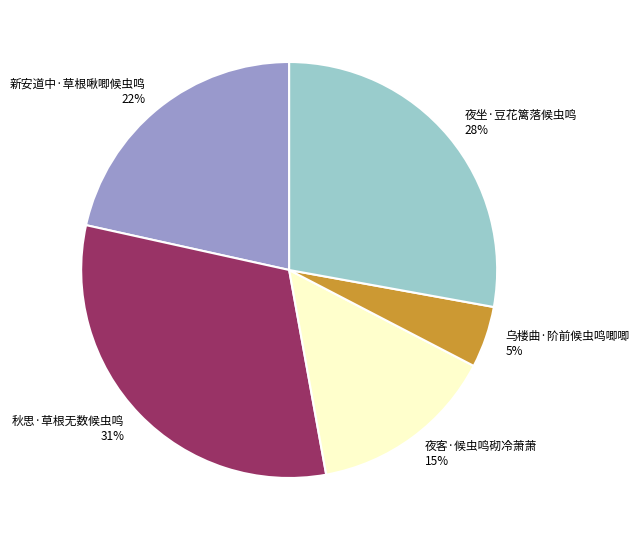

Rank the categories by value from highest to lowest.

秋思·草根无数候虫鸣, 夜坐·豆花篱落候虫鸣, 新安道中·草根啾唧候虫鸣, 夜客·候虫鸣砌冷萧萧, 乌楼曲·阶前候虫鸣唧唧